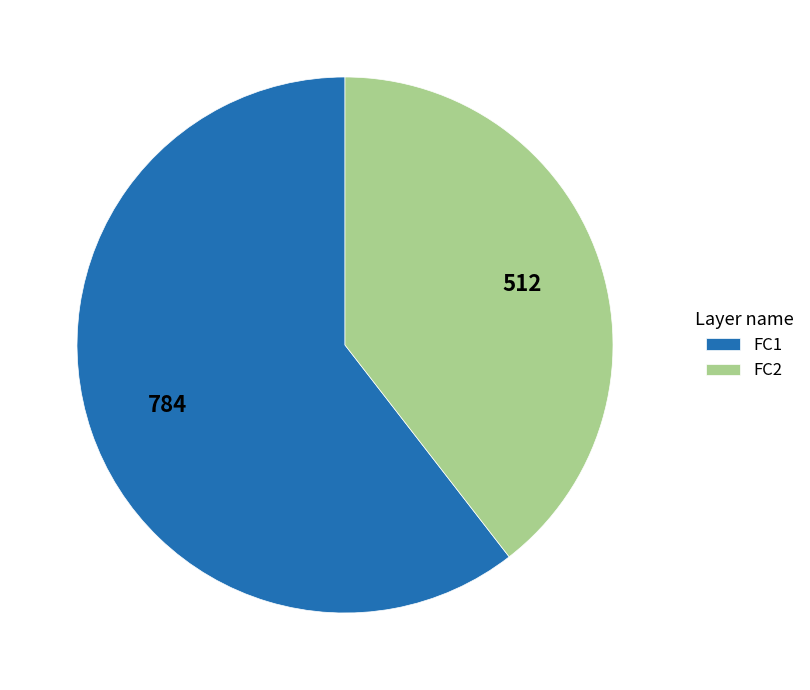

Does FC1 represent more than half of the total?

Yes